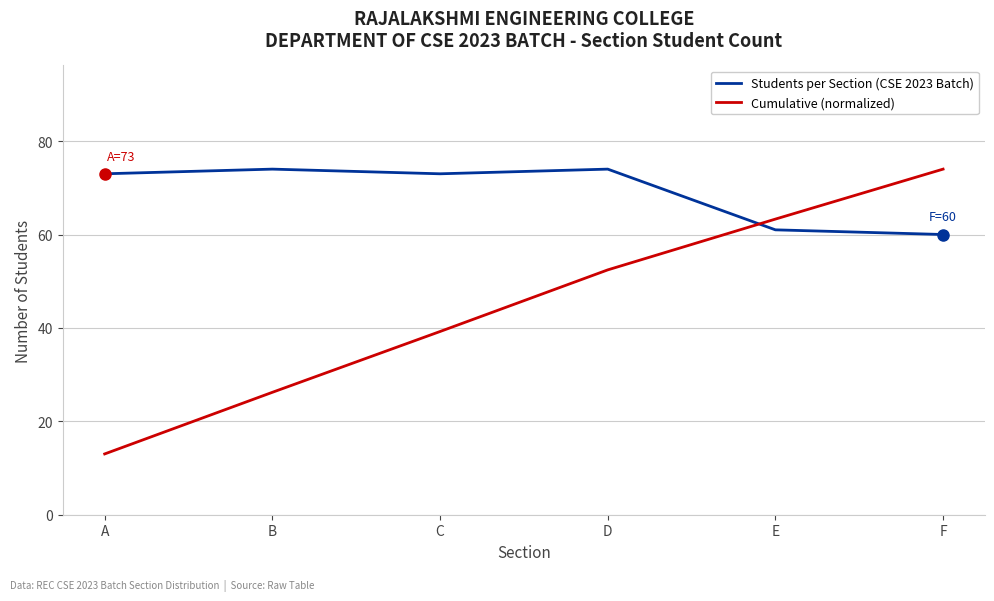

At which category is the sum across all series the highest?

F